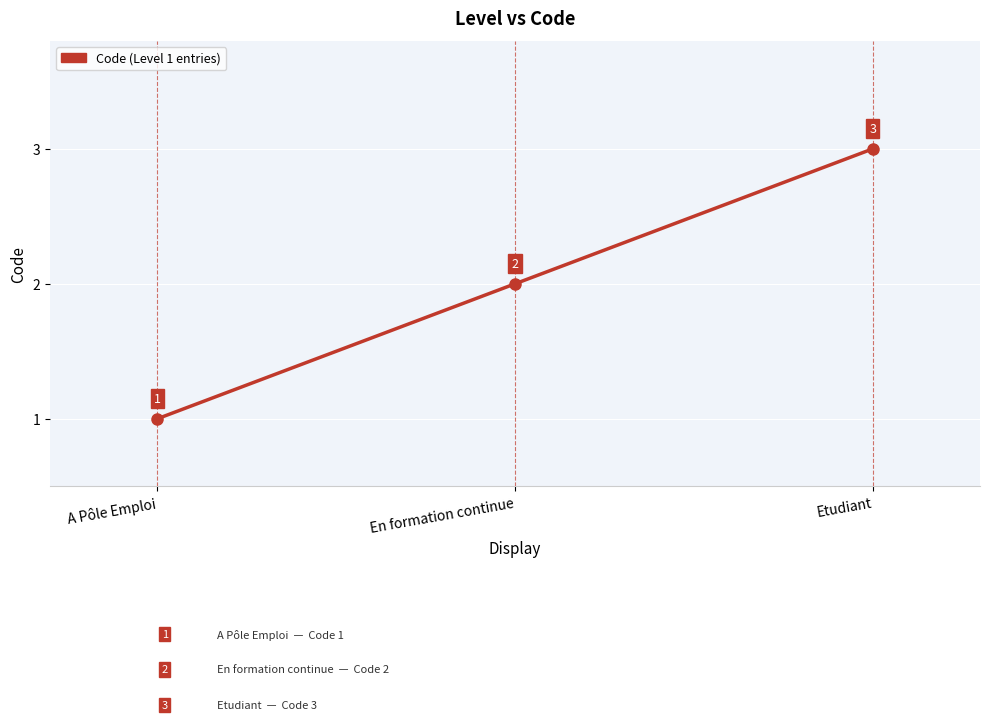

Which label corresponds to the smallest value in the chart?

A Pôle Emploi